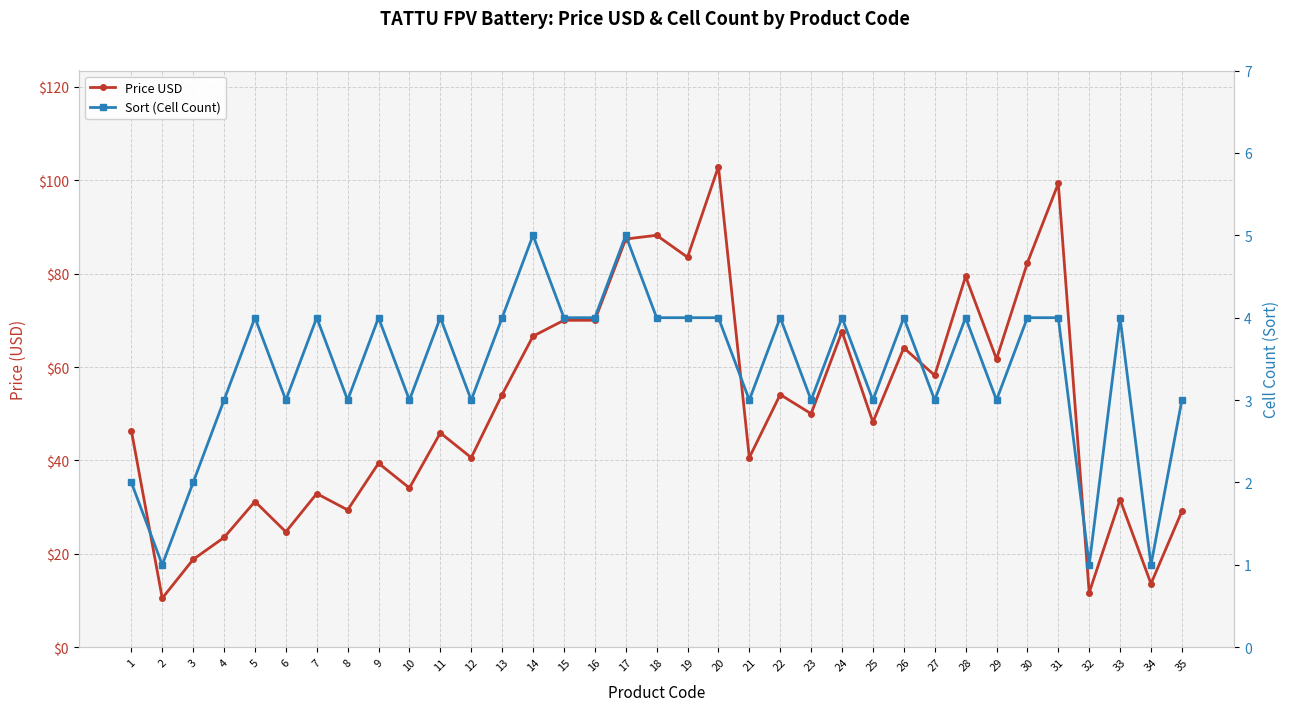

True or false: Price USD has a value of 102.9 at 20.

True